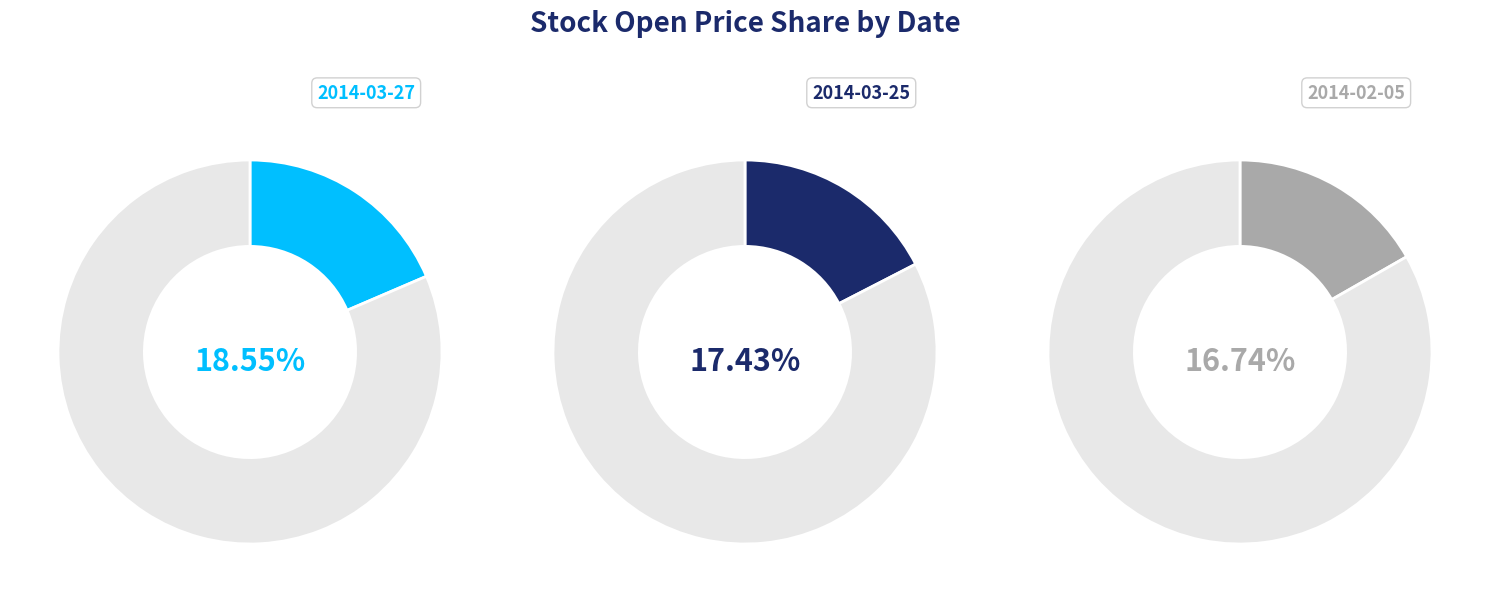

Which slice is the largest?

2014-03-27